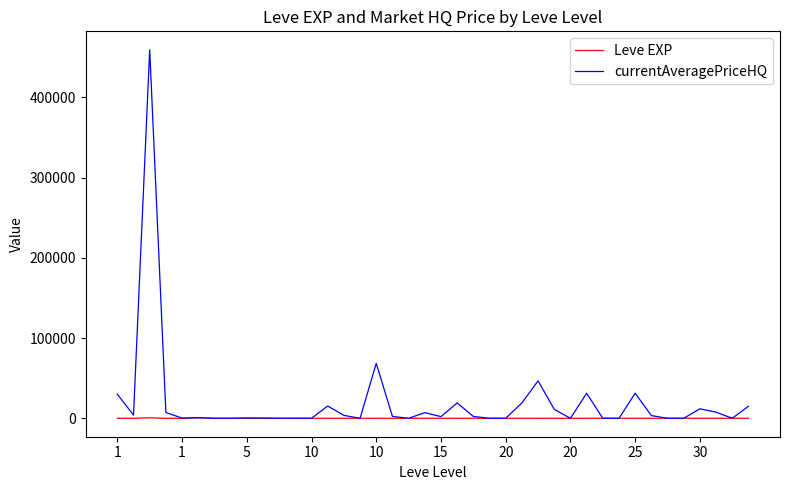

After their last crossing, which series has the higher values: Leve EXP or currentAveragePriceHQ?

currentAveragePriceHQ